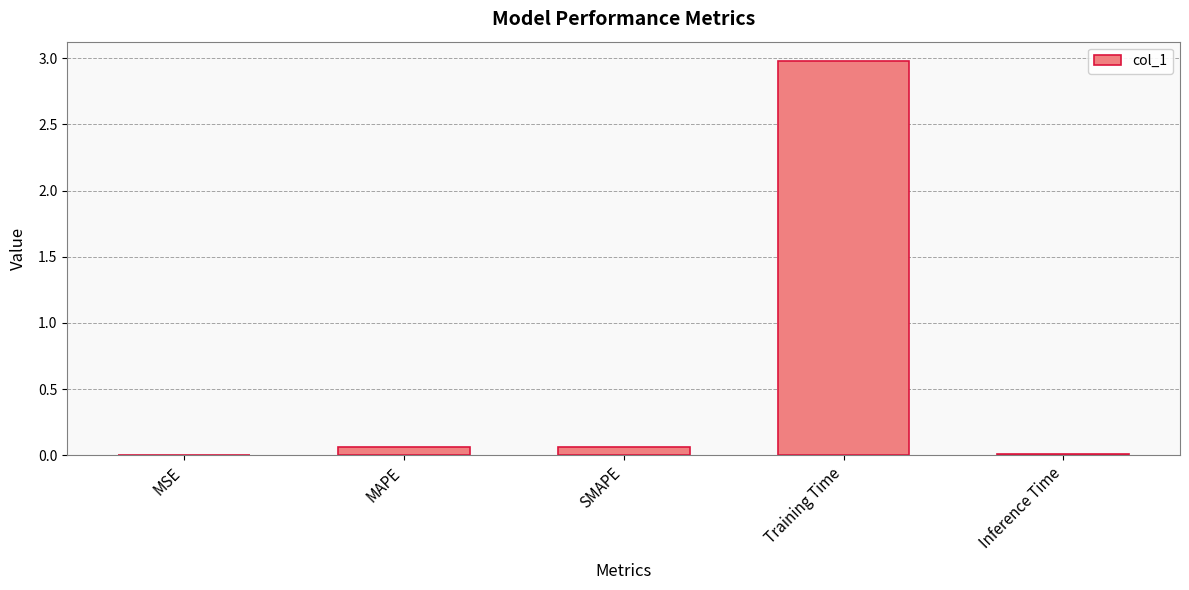

True or false: the data shows 3.0 at Training Time.

True